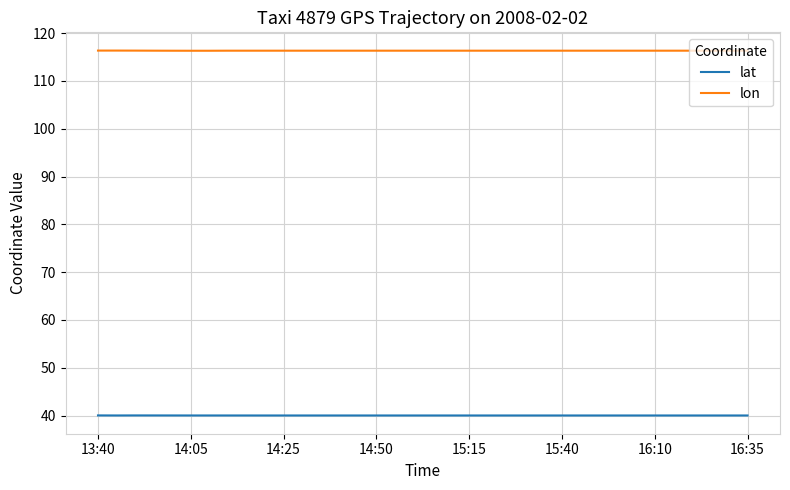

True or false: lat and lon cross at least once.

False